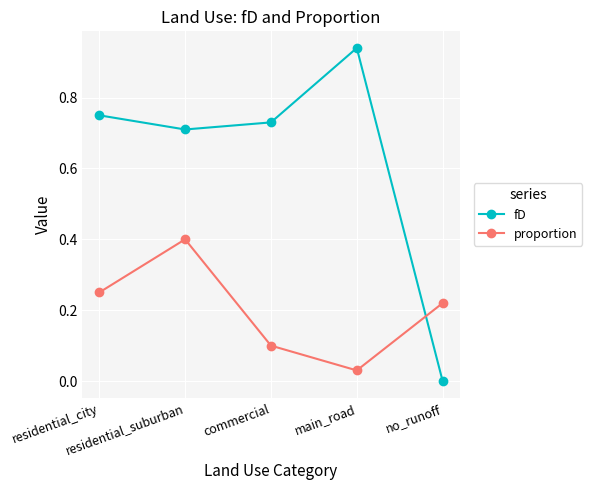

What position from the left is no_runoff?

5